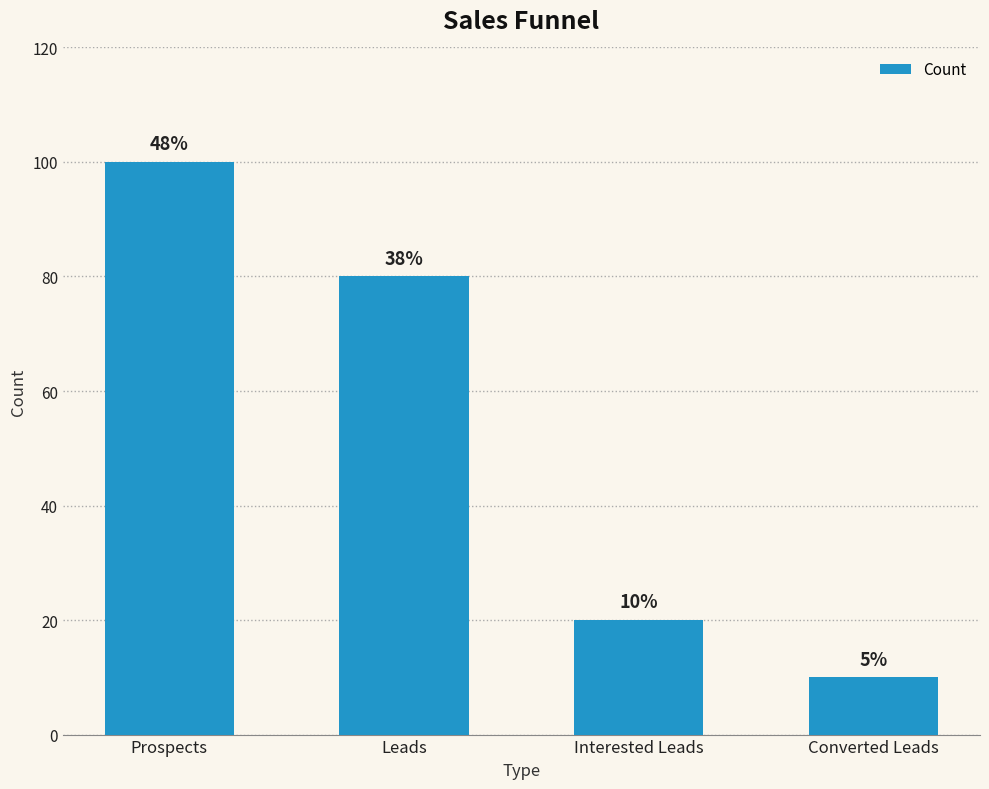

Does the chart contain any negative values?

No